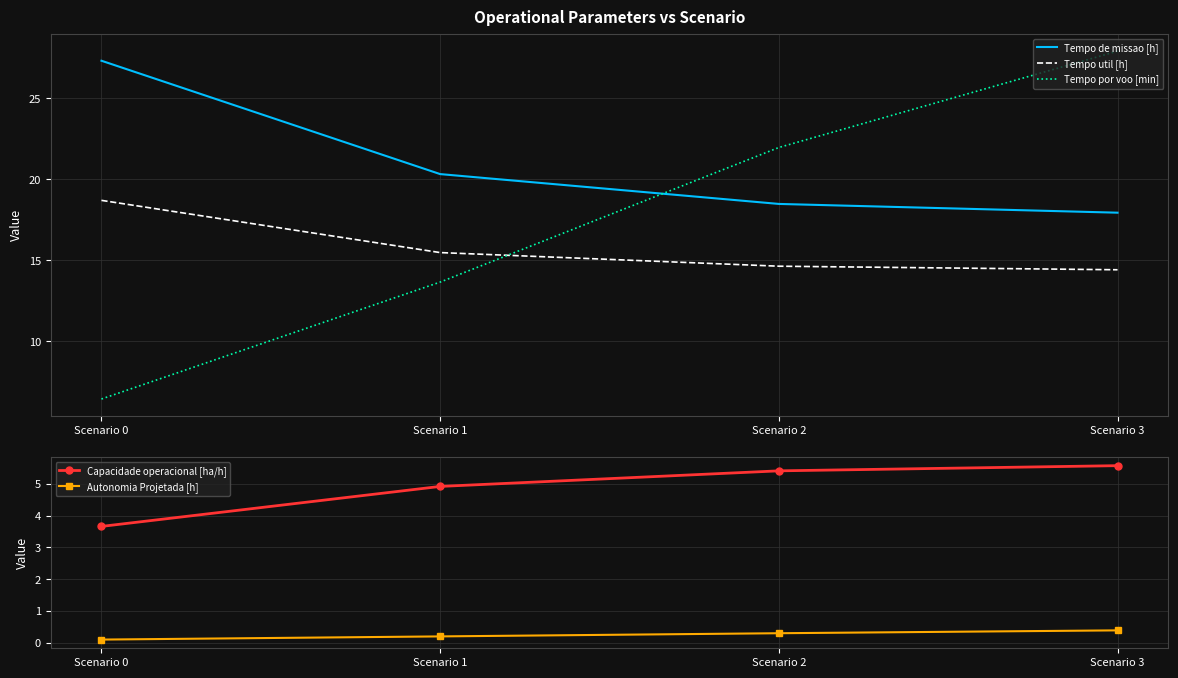

At which category is the sum across all series the highest?

Scenario 3